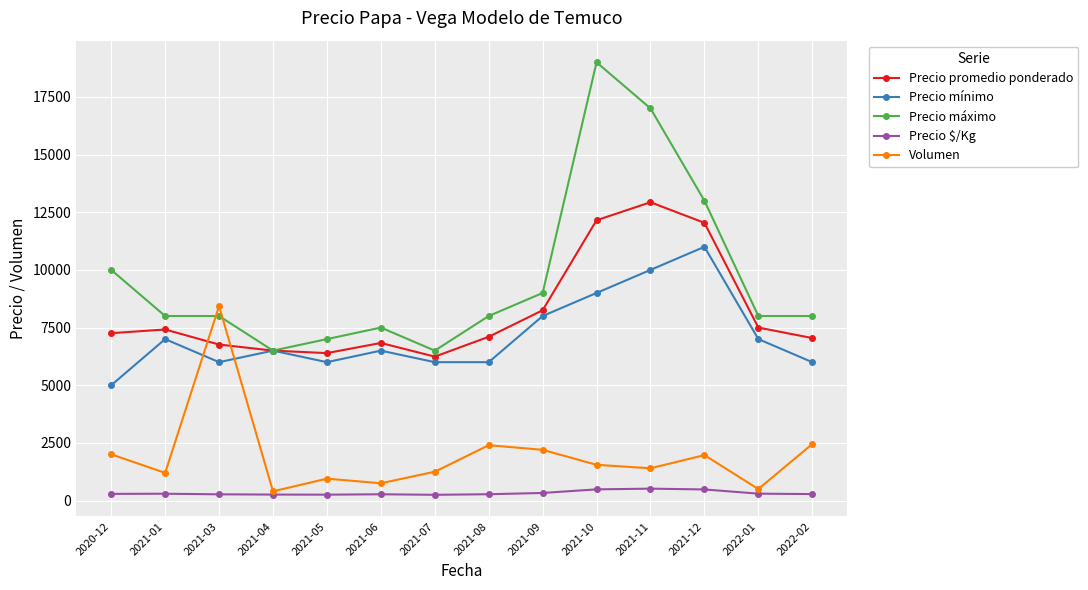

What is the label of the 7th point from the right?

2021-08